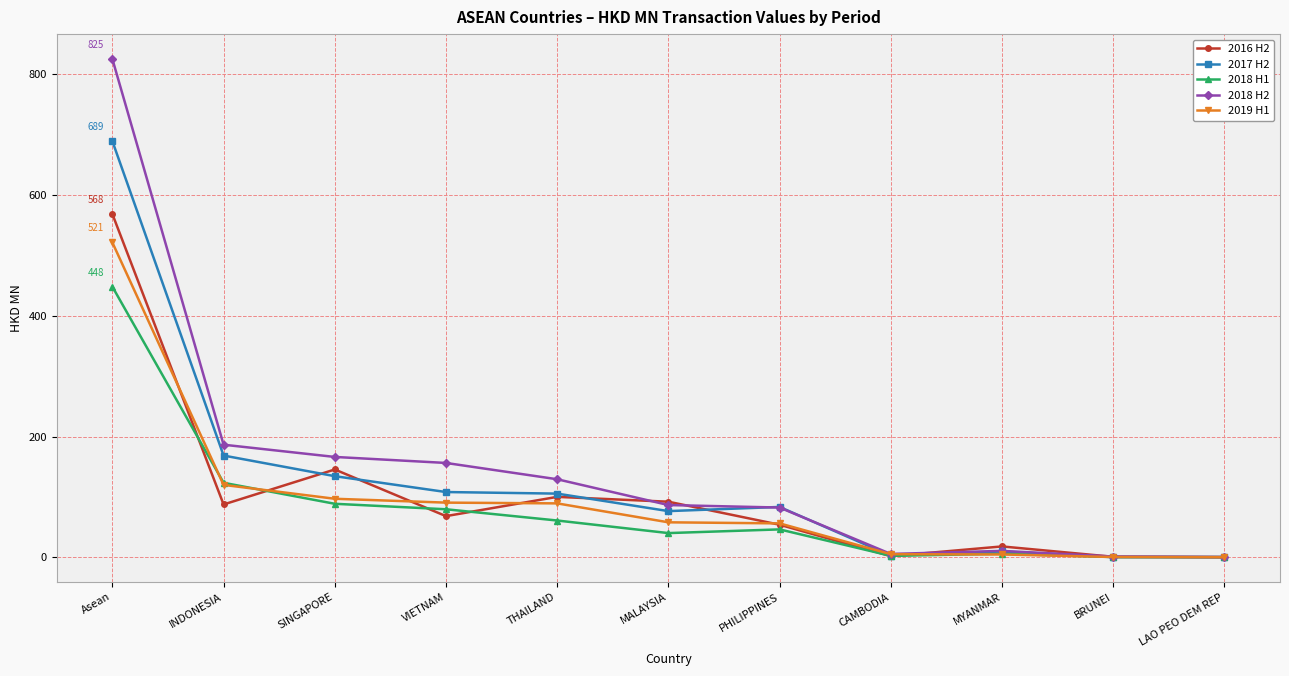

Rank the series by their maximum value, from lowest to highest.

2018 H1, 2019 H1, 2016 H2, 2017 H2, 2018 H2